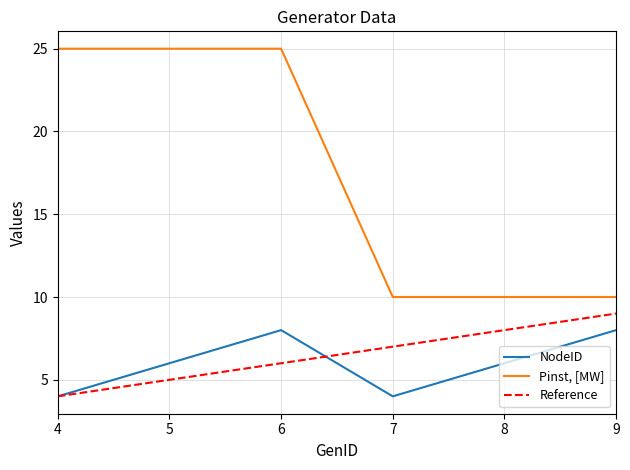

Does the chart have visible grid lines?

Yes